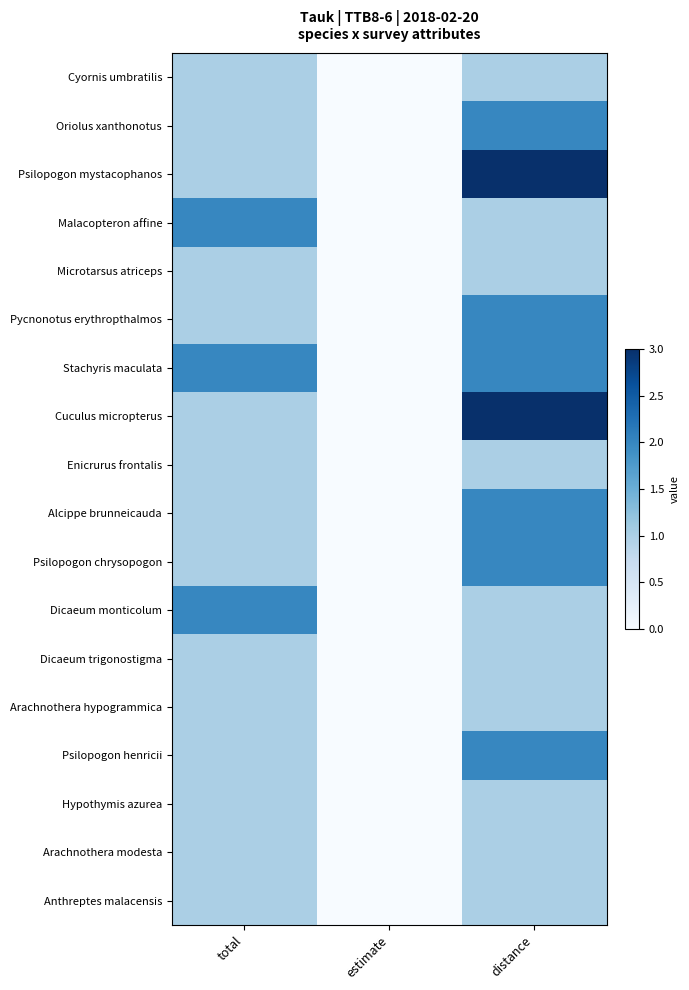

How many distinct data groups are displayed?

18